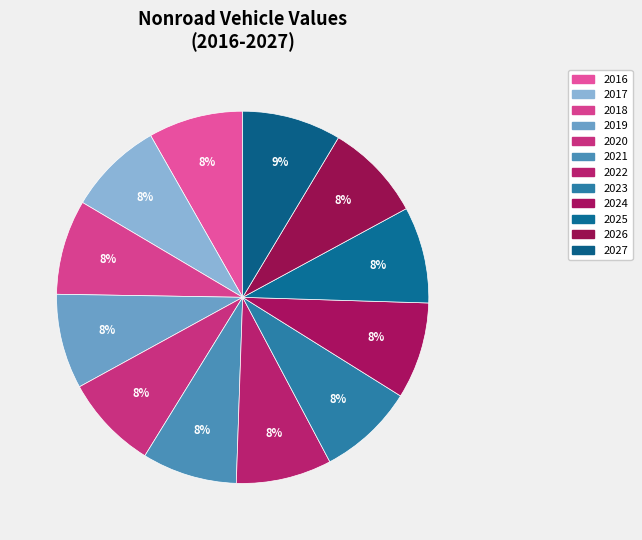

How many segments does this pie chart have?

12